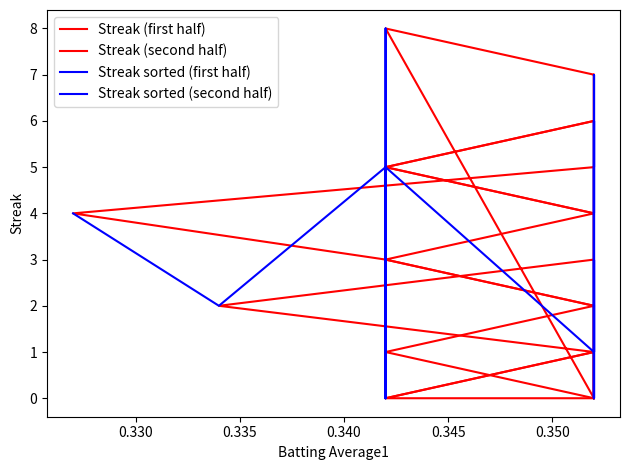

What is the maximum value for Streak (second half)?

8